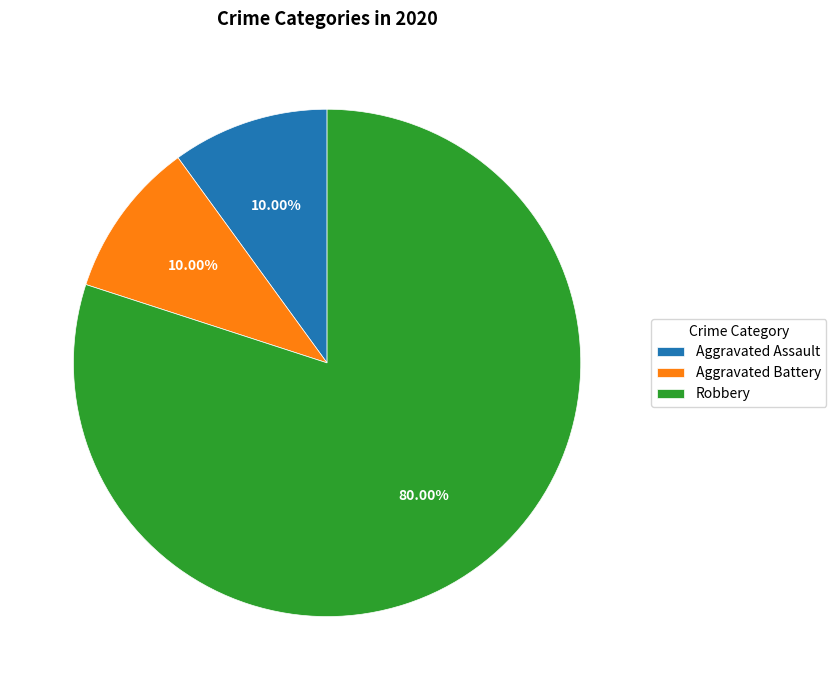

To the nearest percent, what percentage of the pie is Robbery?

80%